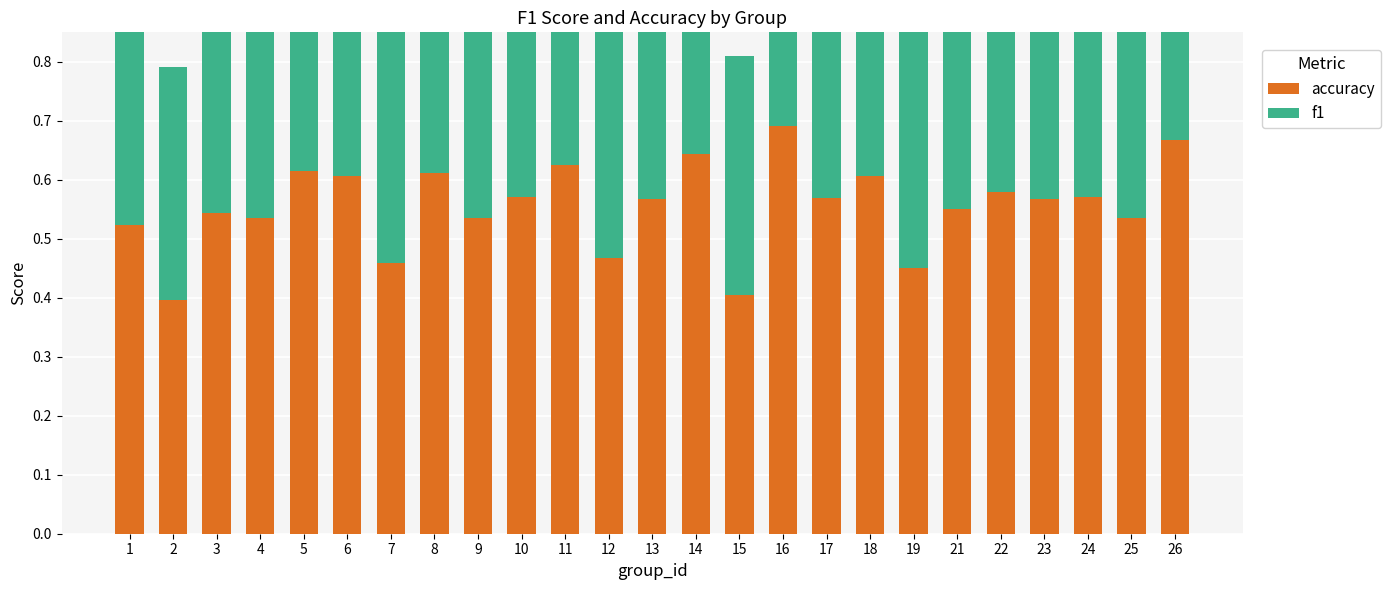

How many accuracy values are between 0 and 1?

25